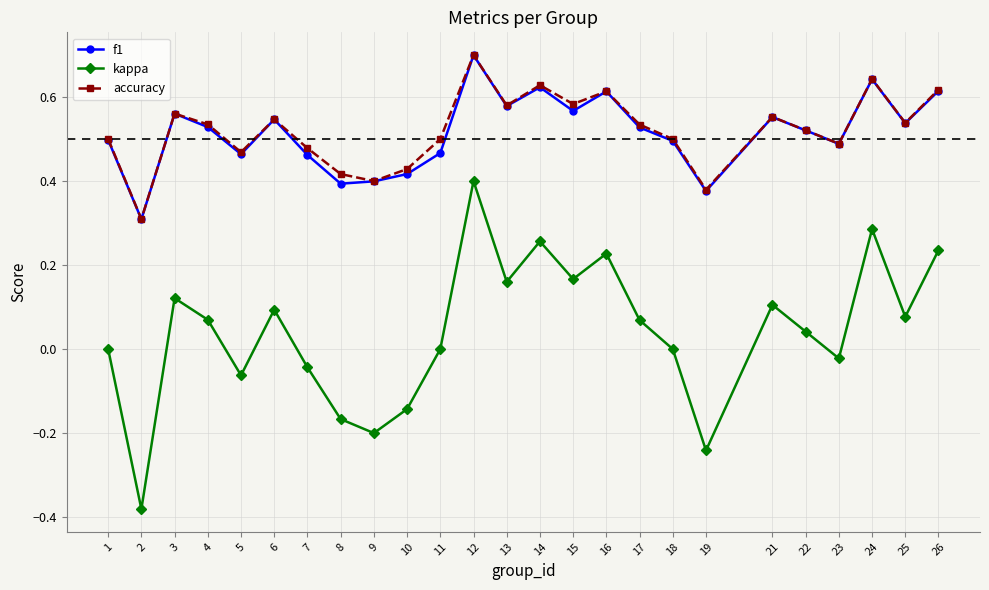

Where is the first local minimum for accuracy?

2